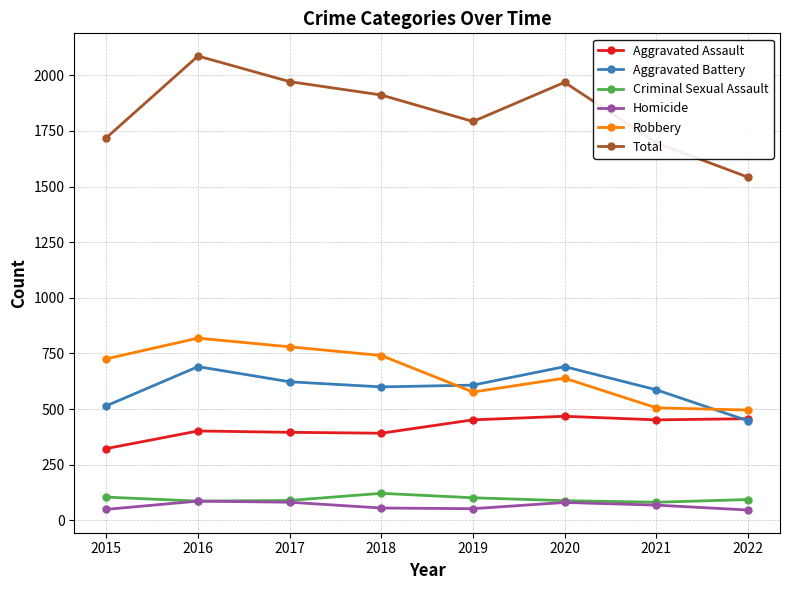

Does the chart display data point markers on the line(s)?

Yes